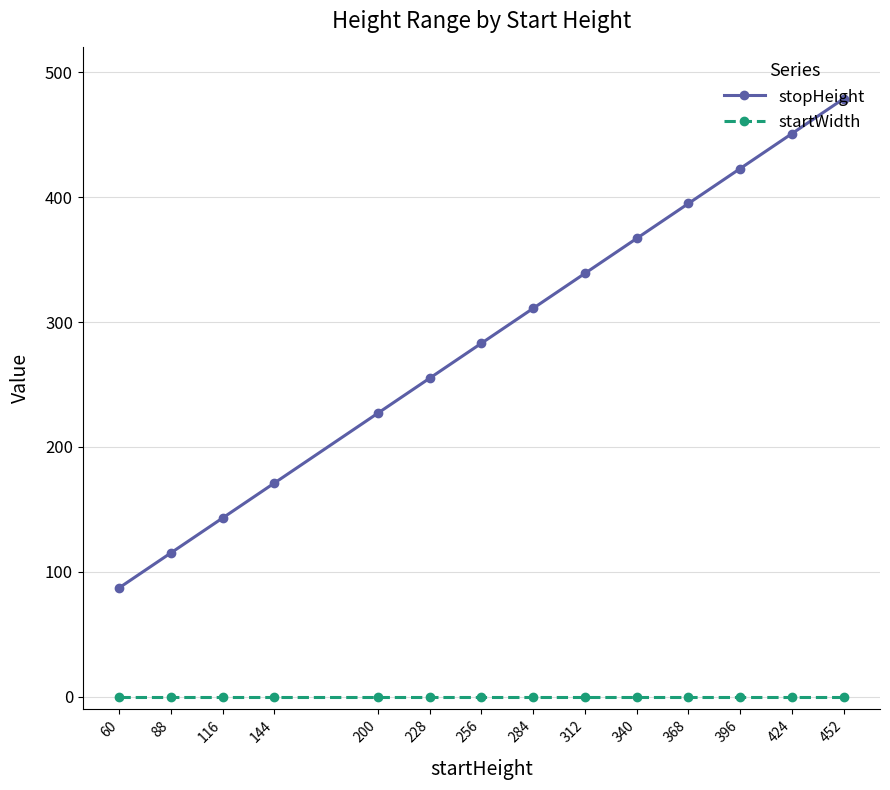

True or false: stopHeight has a value of 301 at 144.

False